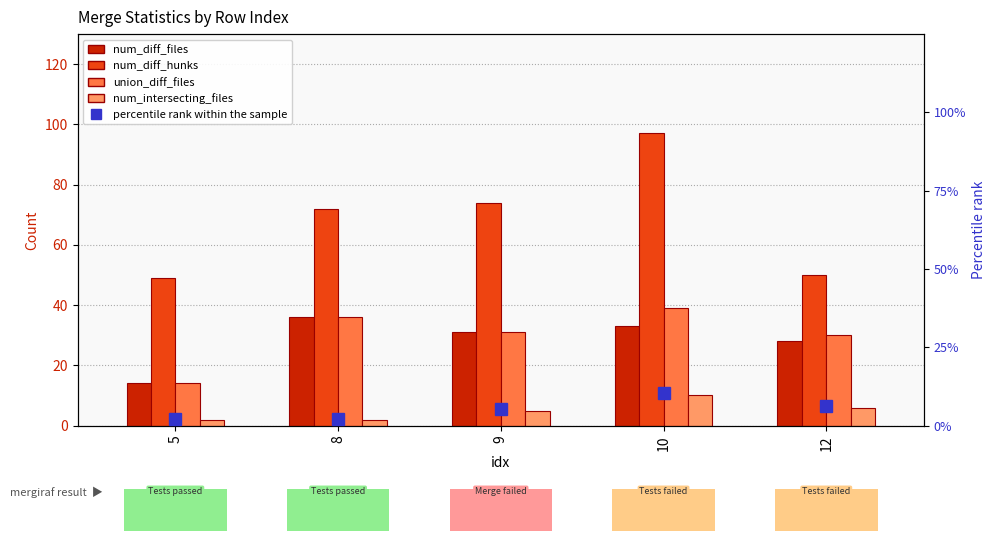

How many distinct data groups are displayed?

5